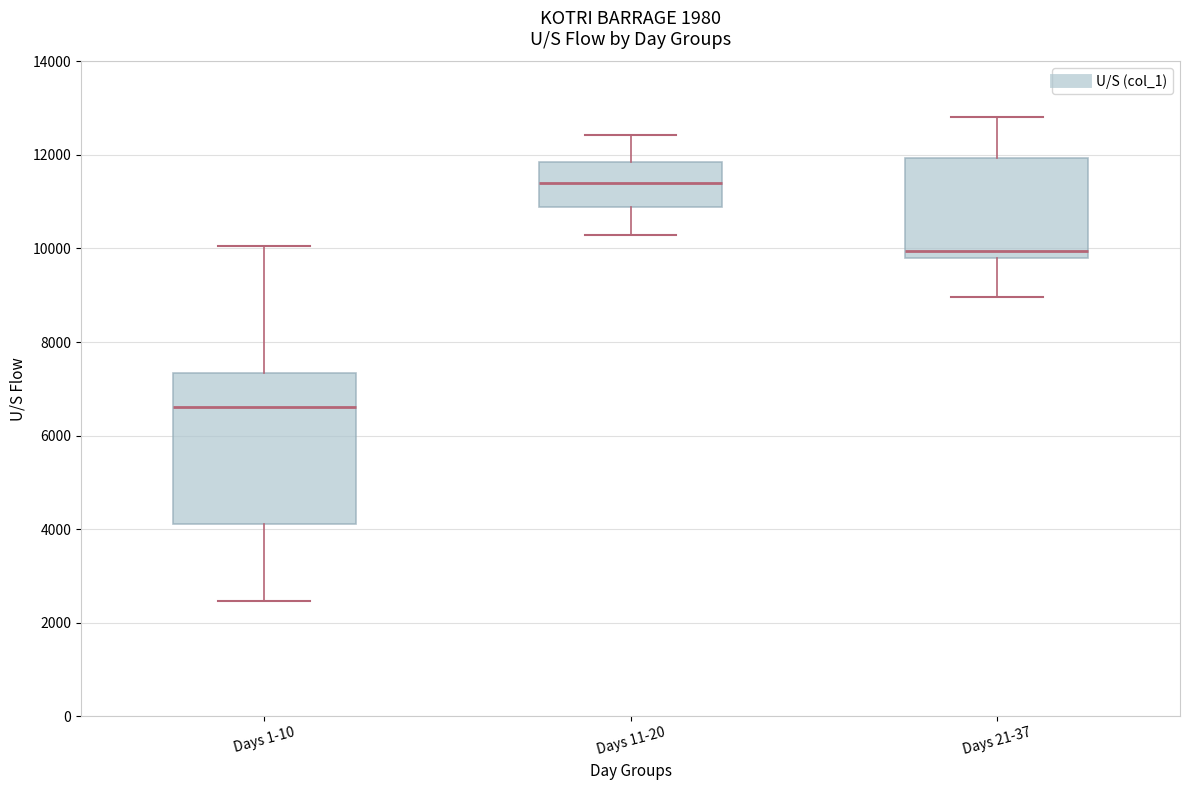

Reading left to right, read every box against the y-axis: the position of its median line, the range the box covers, and the ends of its whiskers. The values are not printed on the chart, so give them approximately, as read against the axis.

Days 1-10: median 6600, box 4200 to 7400, whiskers 2400 to 10000
Days 11-20: median 11400, box 10800 to 11800, whiskers 10200 to 12400
Days 21-37: median 10000, box 9800 to 12000, whiskers 9000 to 12800